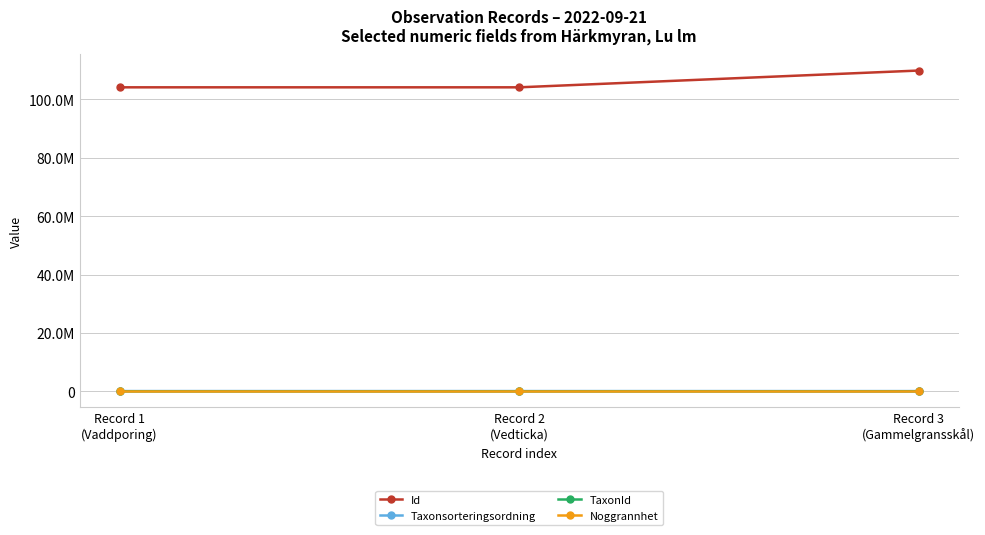

What are all the series names shown in the legend?

Id, Taxonsorteringsordning, TaxonId, Noggrannhet